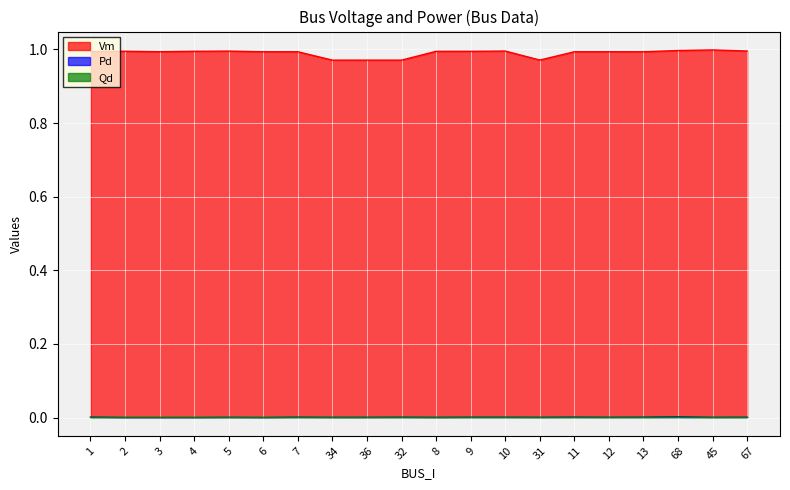

Which series changed the most between 9 and 68?

Vm